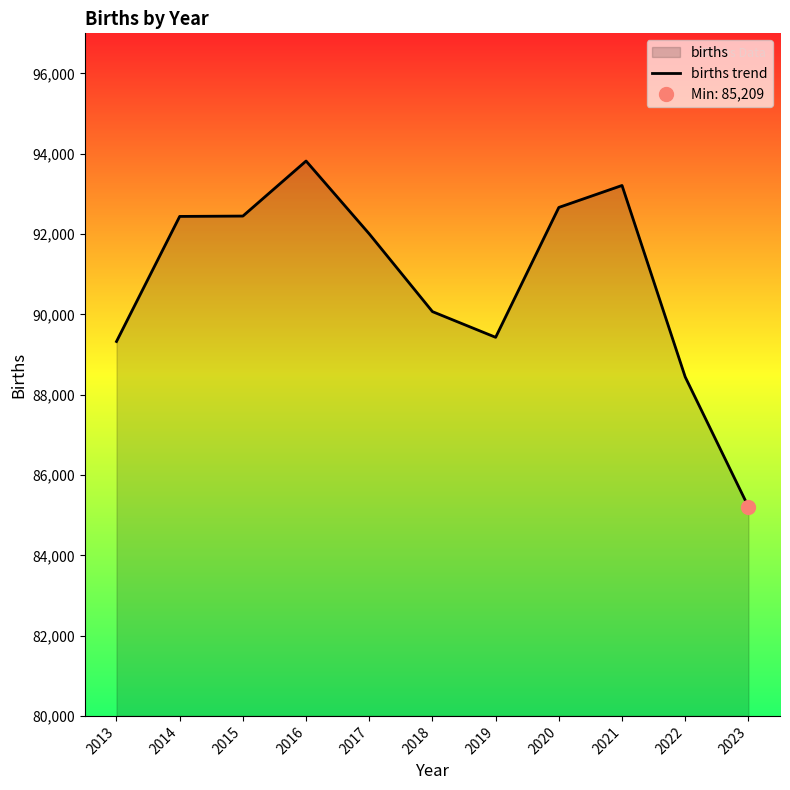

What is the value of the 3rd point from the left?

92449